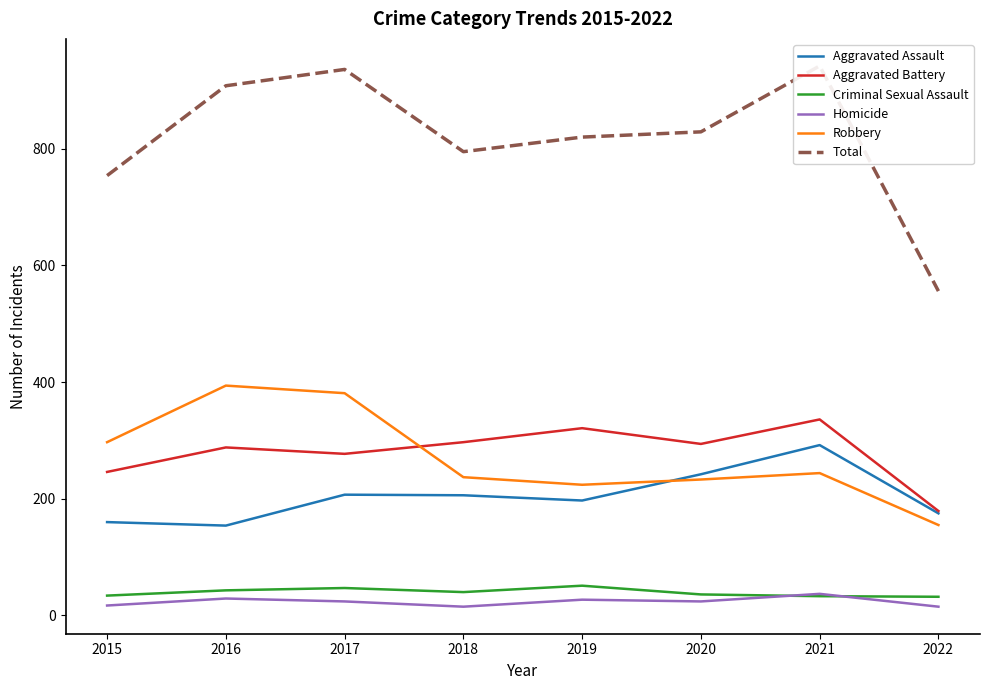

Which series has the largest range (max minus min)?

Total